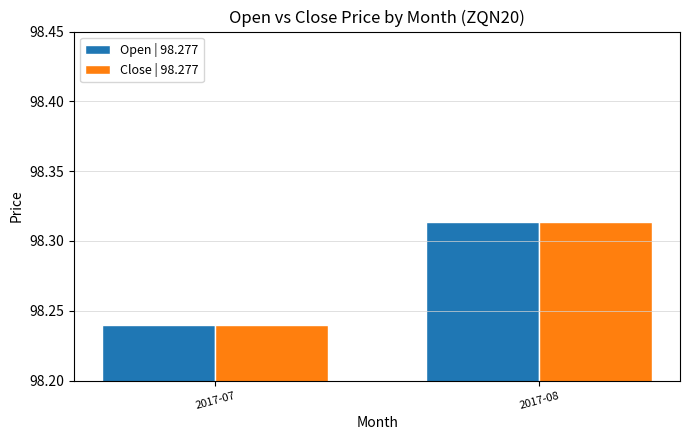

What is the sum of the Open | 98.277 values at 2017-08 and 2017-07?

196.6